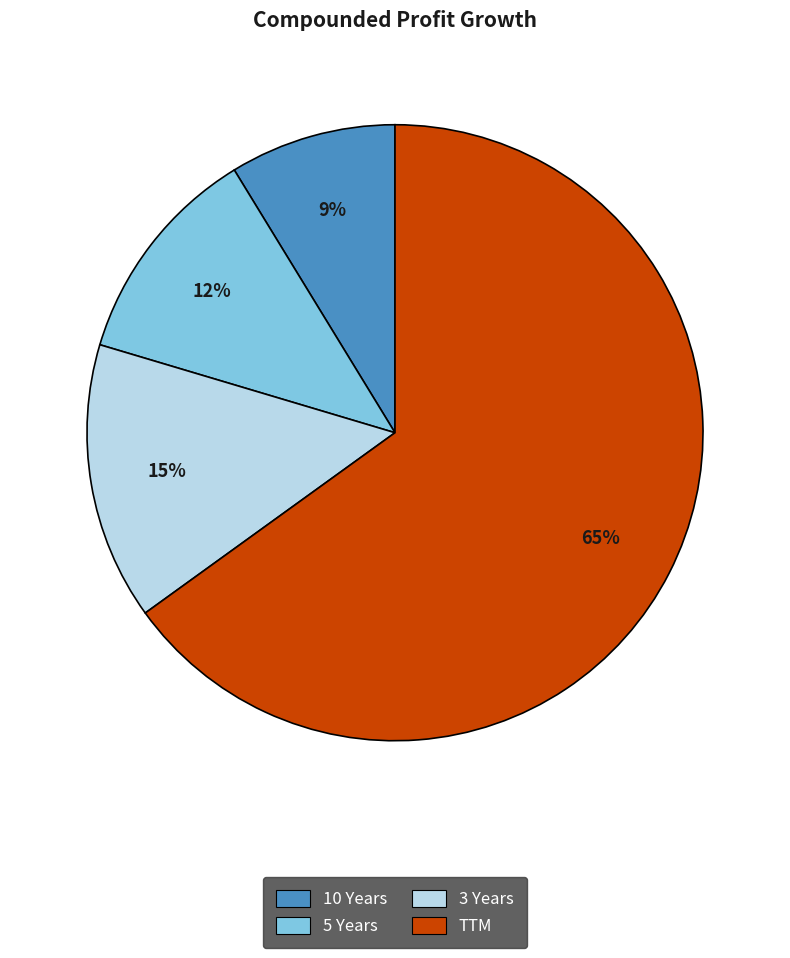

What percentage is the 5 Years slice, to the nearest percent?

12%